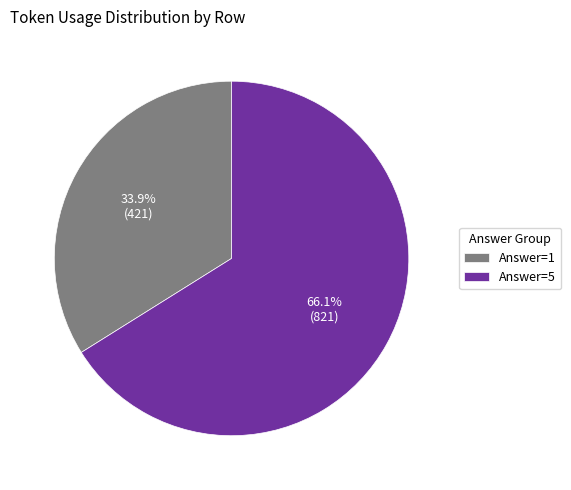

How many segments does this pie chart have?

2